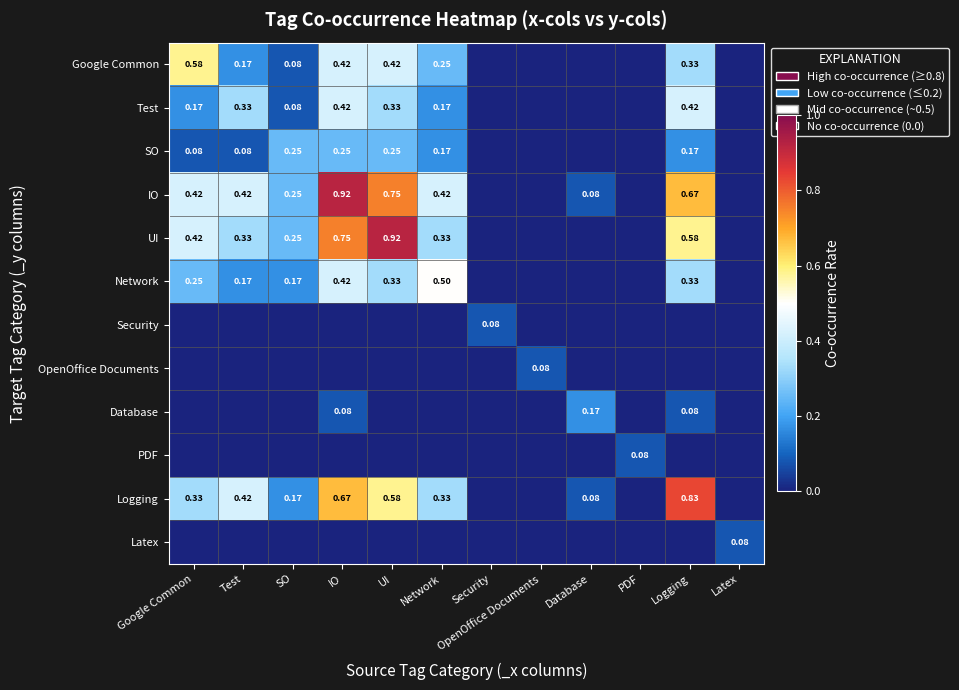

Is the value of UI at UI greater than the value of Test at Test?

Yes